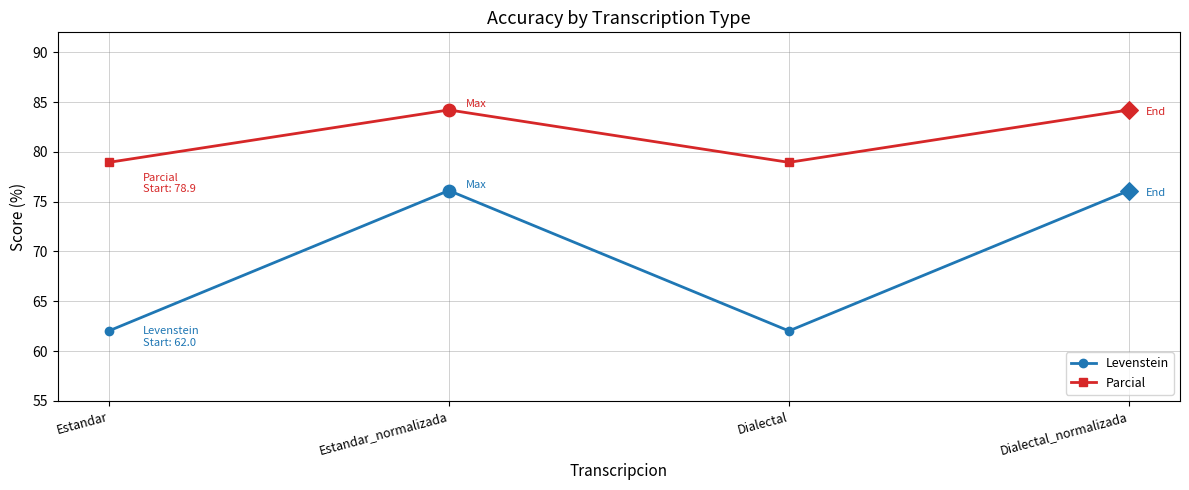

At how many categories does at least one series exceed 66?

4